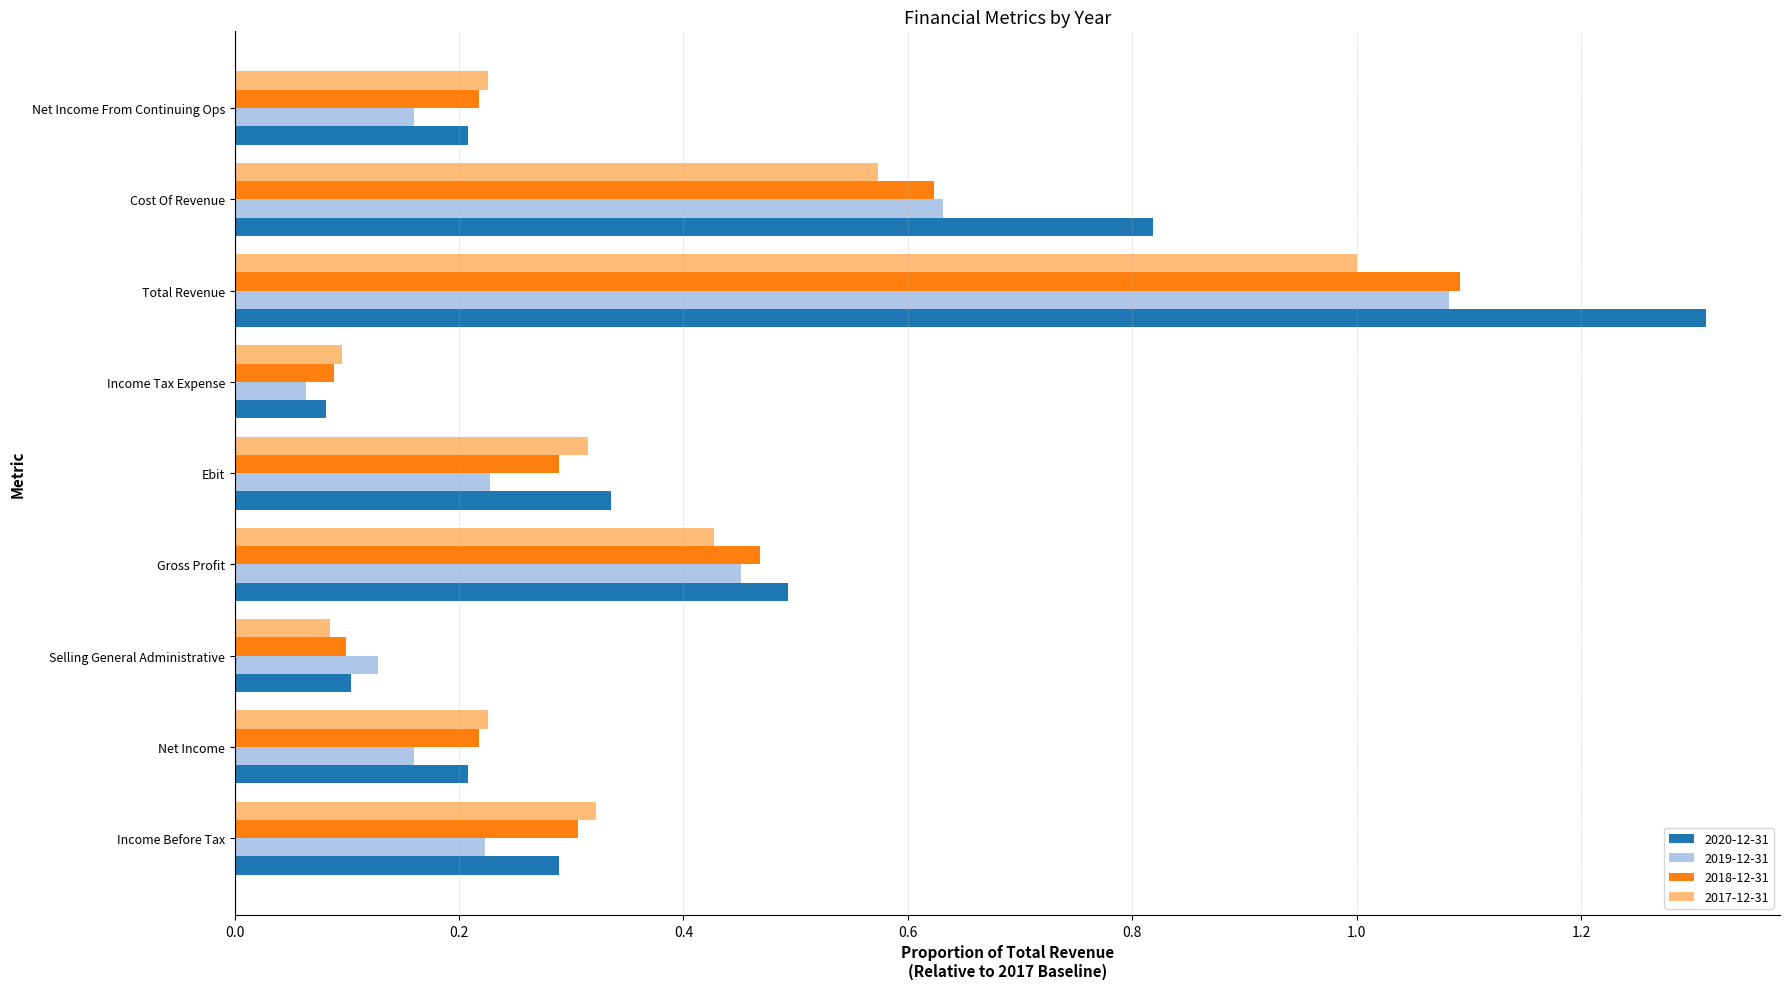

At Ebit, list the series in order from smallest to largest.

2019-12-31, 2018-12-31, 2017-12-31, 2020-12-31